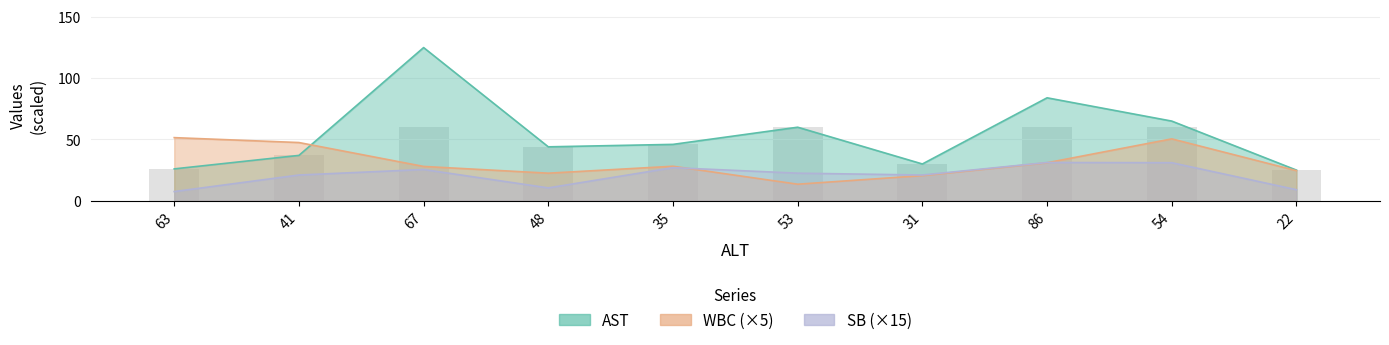

Where does the SB series first go above 22?

67